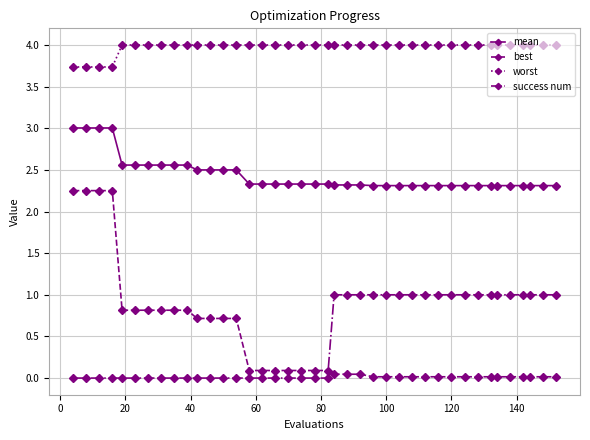

True or false: success num and mean cross at least once.

False